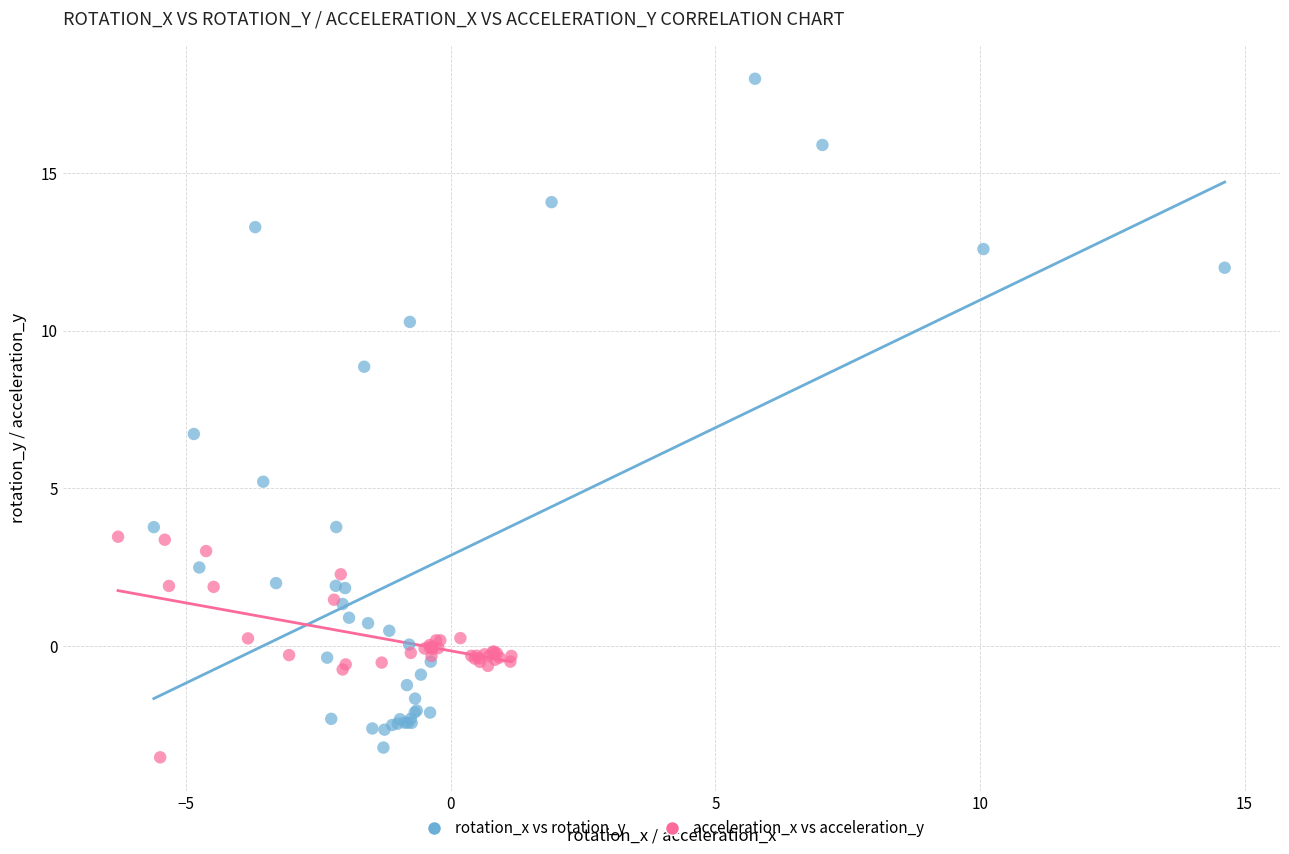

Which series has the largest Y range (max minus min)?

rotation_x vs rotation_y